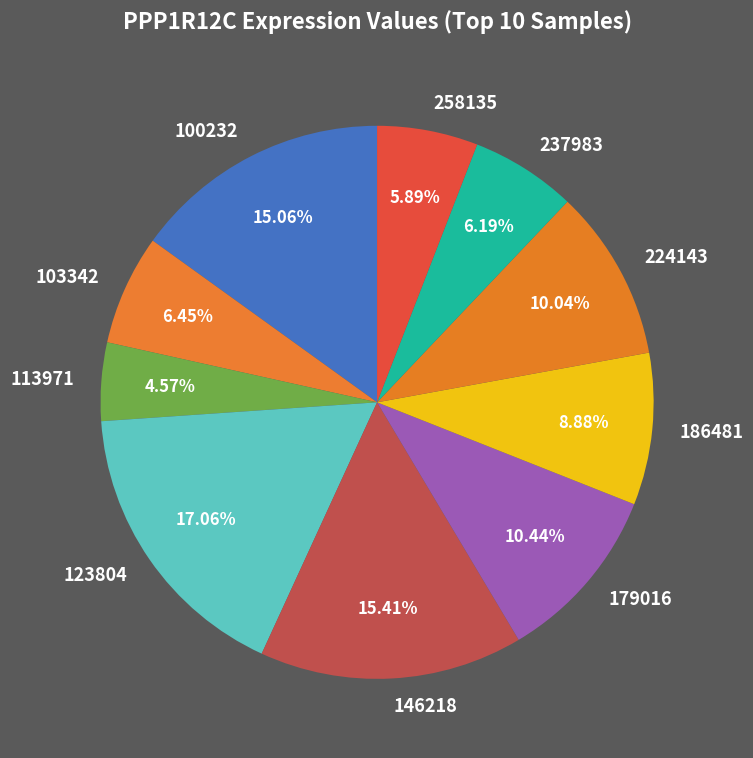

True or false: 224143 accounts for 10% of the total.

True